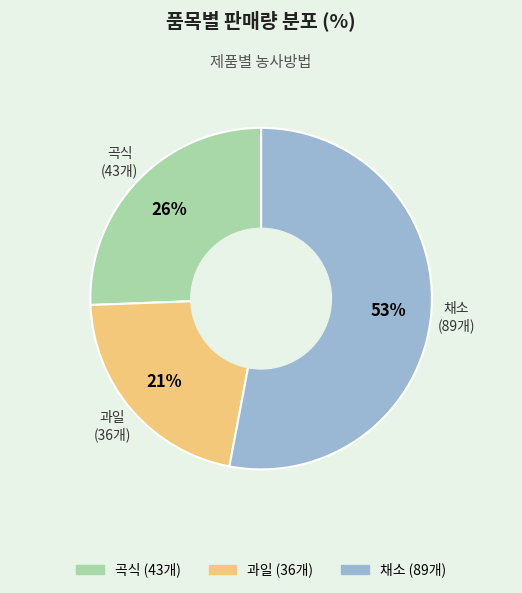

Does 곡식 account for over 50% of the chart?

No